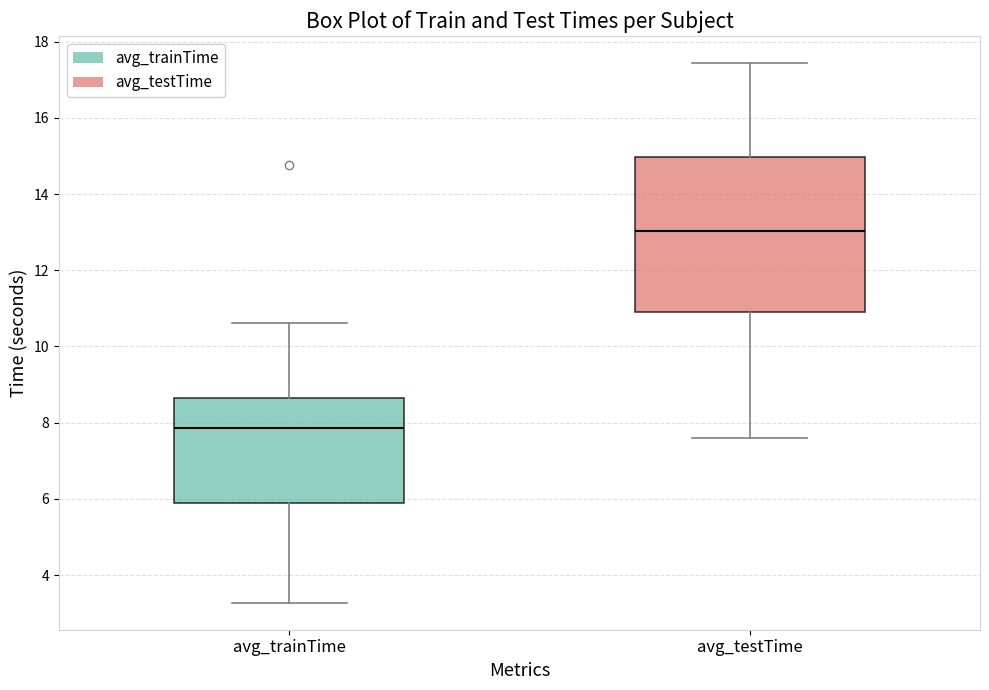

Where is the lower edge of the box for avg_trainTime on the y-axis? The values are not printed on the chart, so give them approximately, as read against the axis.

6.0